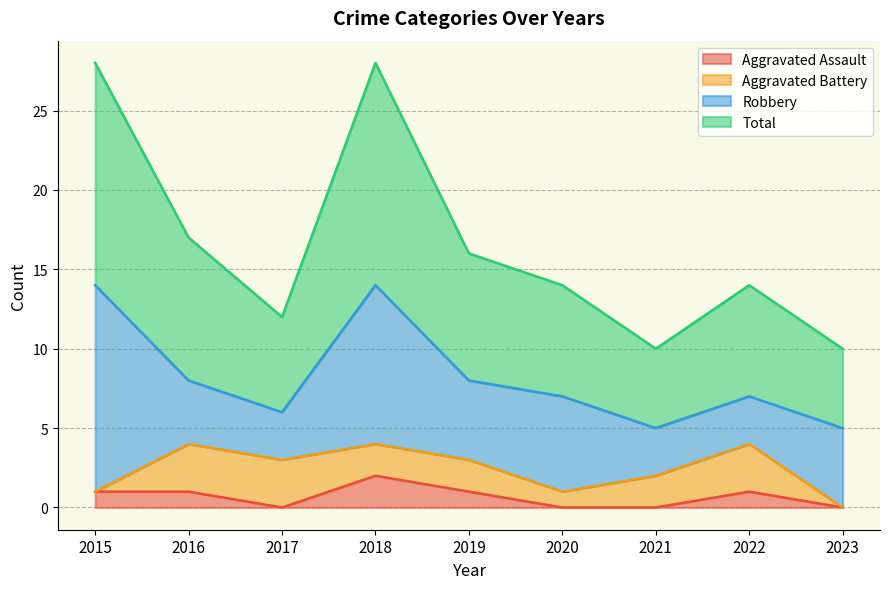

What is the sum of the Total values at 2018 and 2022?

42